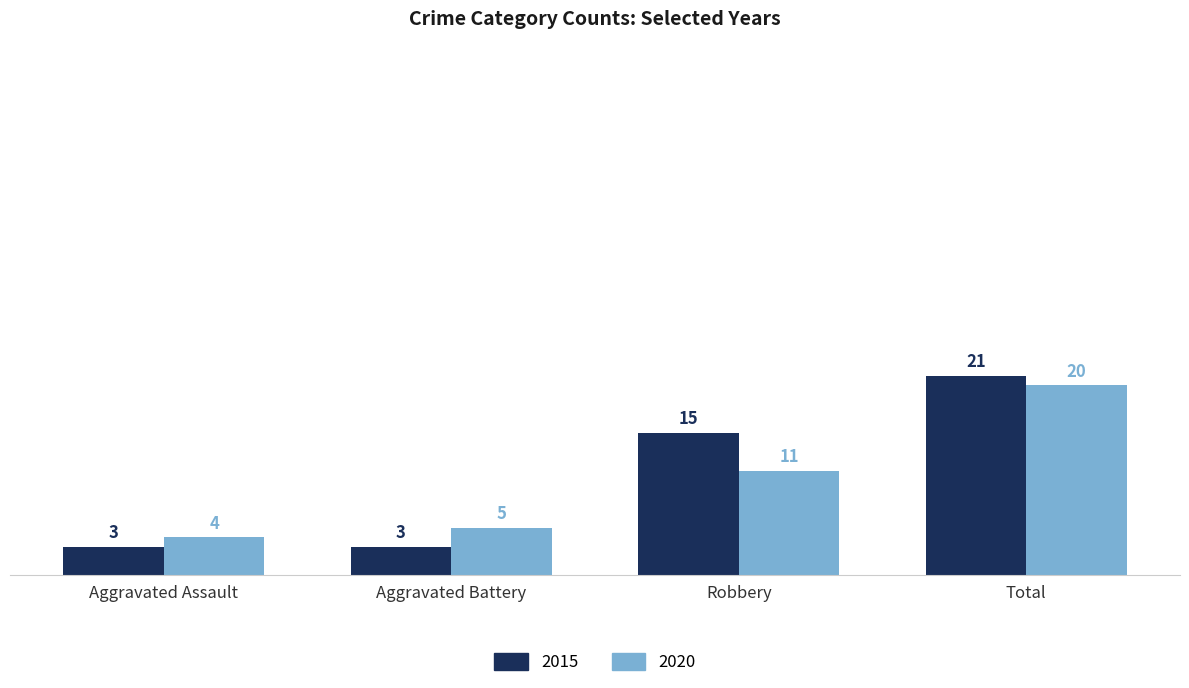

What position from the left is Aggravated Assault?

1